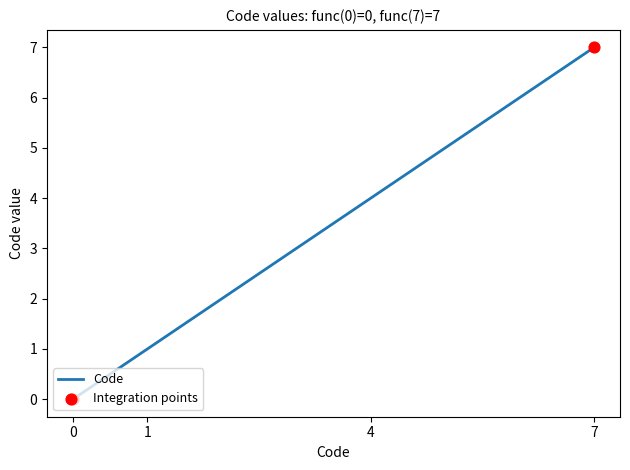

What is the ratio of the value at 7 to the value at 1?

7.0